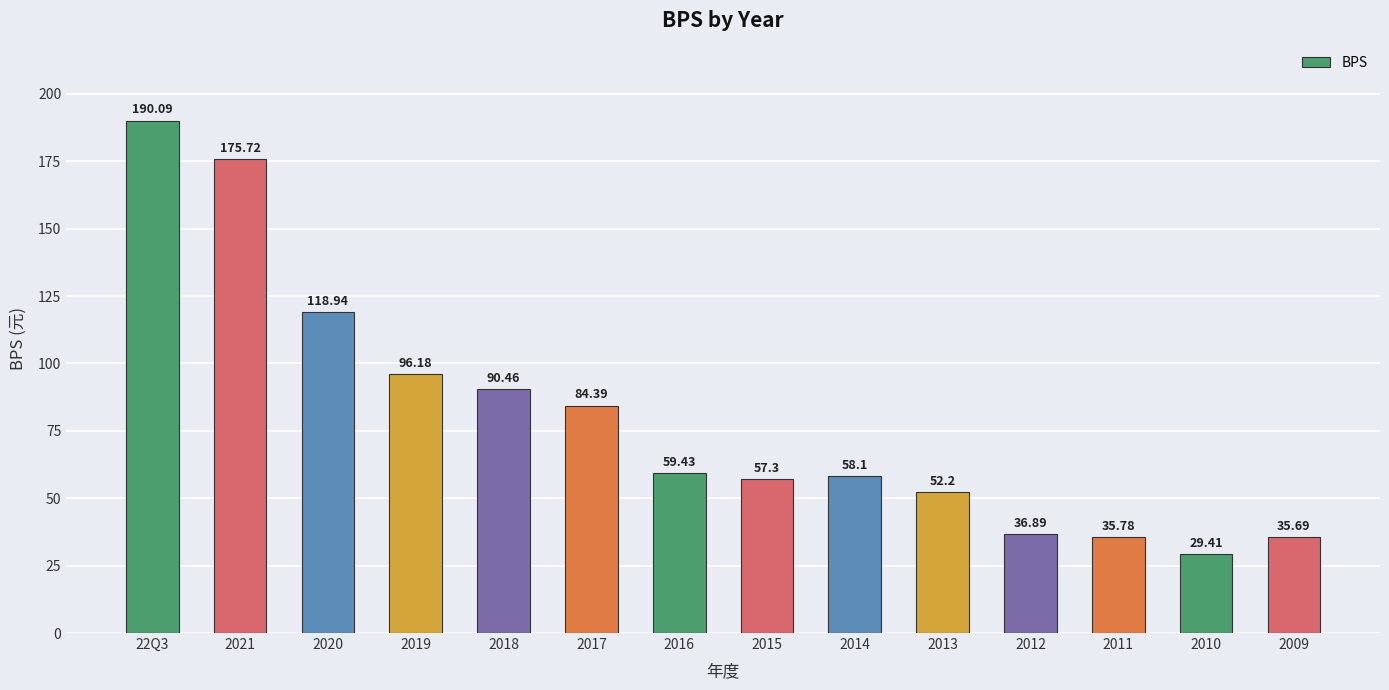

True or false: the data shows 57.4 at 2009.

False